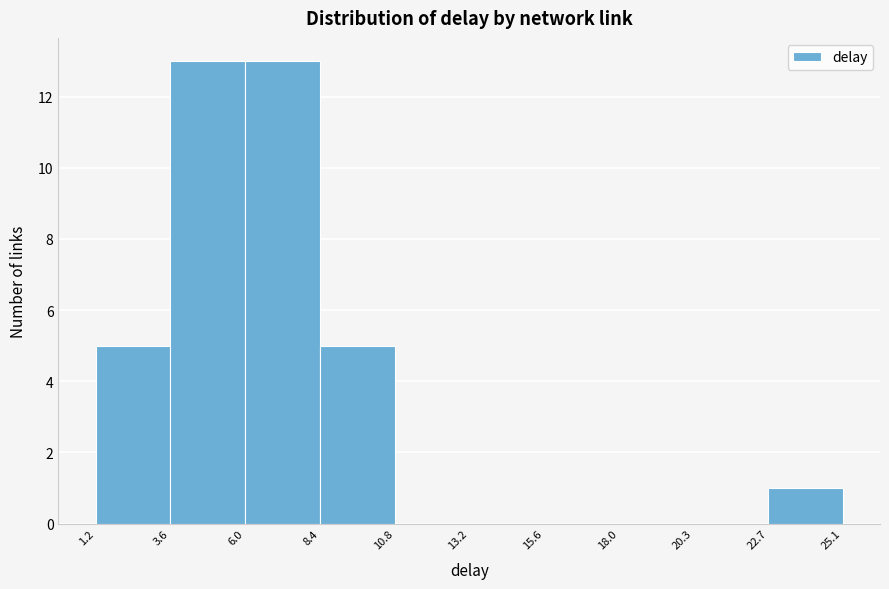

Reading left to right, list every bar in this chart as the range it spans on the x-axis followed by its height. The values are not printed on the chart, so give them approximately, as read against the axis.

1.2 to 3.6: 5
3.6 to 6.0: 13
6.0 to 8.4: 13
8.4 to 10.8: 5
10.8 to 13.2: 0
13.2 to 15.6: 0
15.6 to 18.0: 0
18.0 to 20.3: 0
20.3 to 22.7: 0
22.7 to 25.1: 1